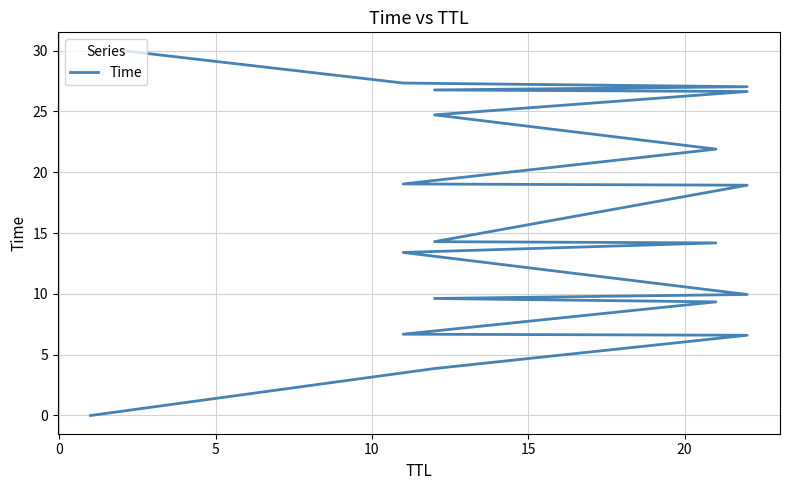

Is it true that the value at 17 is 46.1?

False